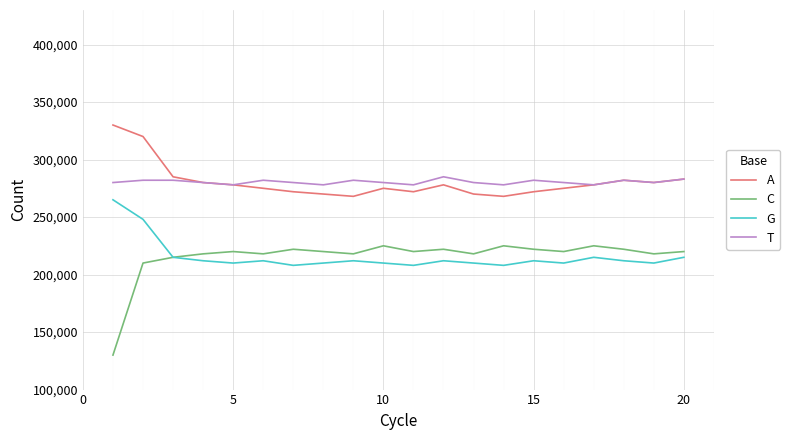

Which series has the widest spread of values?

C